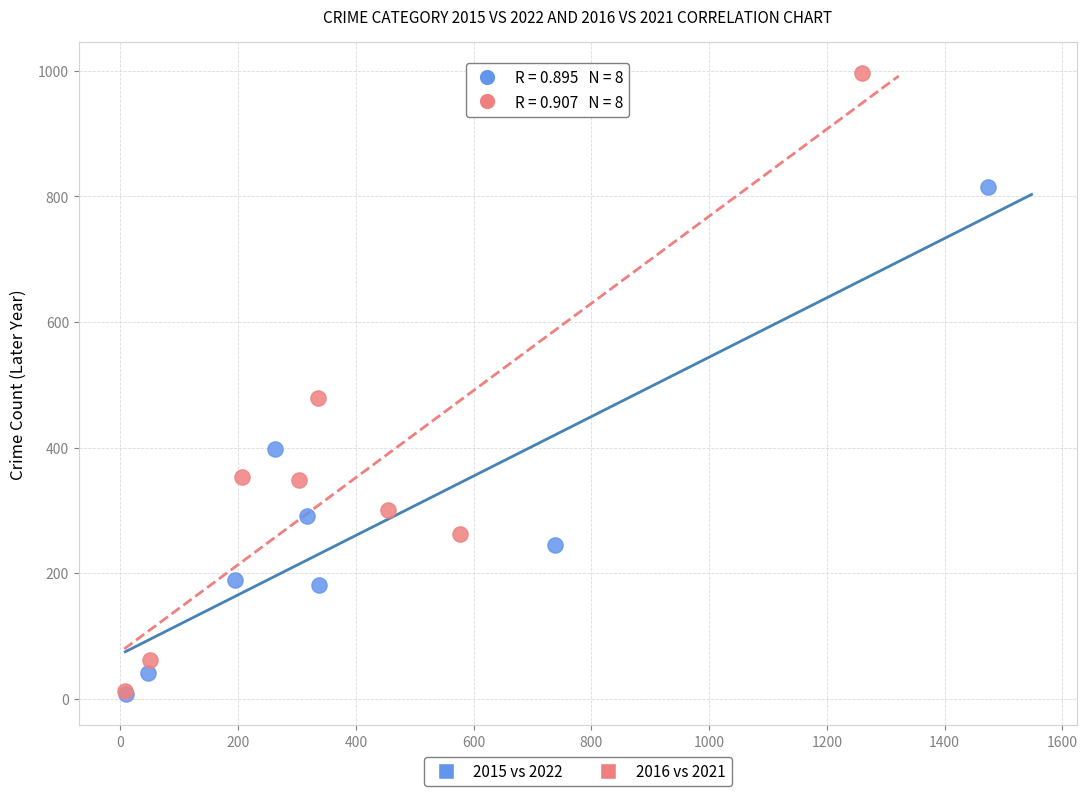

Which series contains the highest Y value?

2016 vs 2021